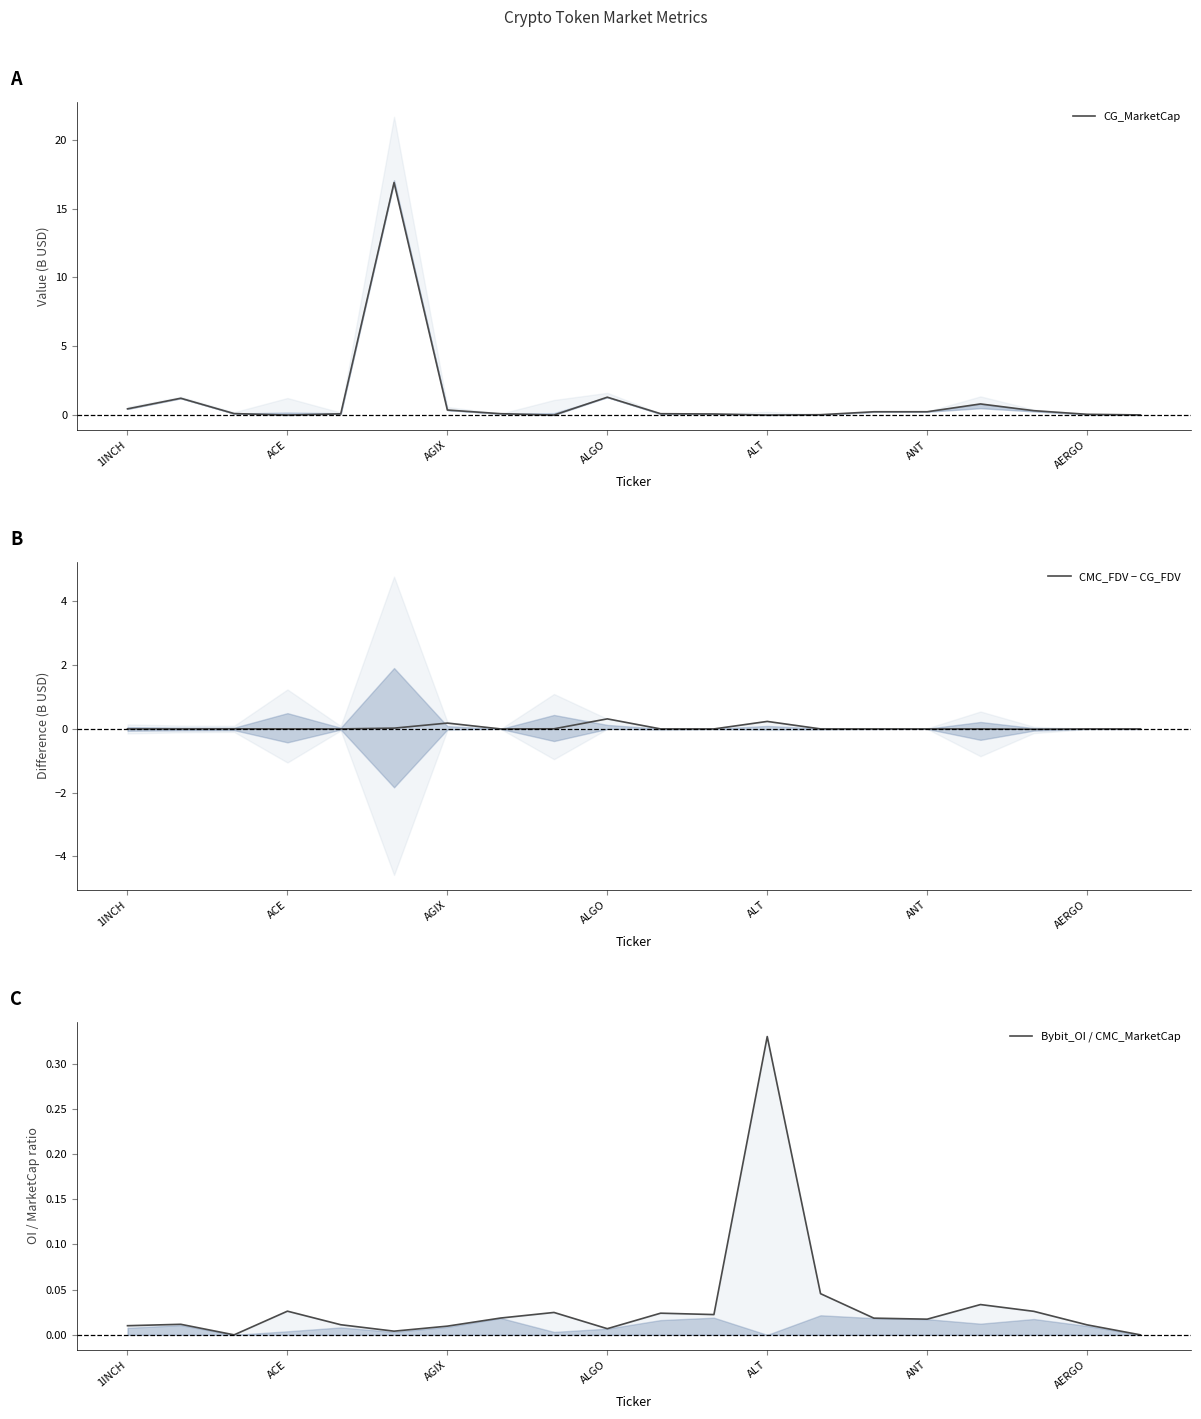

The Bybit_OI / CMC_MarketCap series shows 0.0 at AGIX. True or false?

False